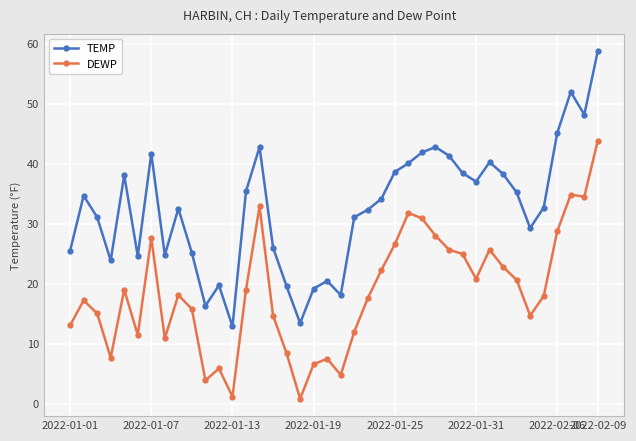

Which series has the largest total across all categories?

TEMP